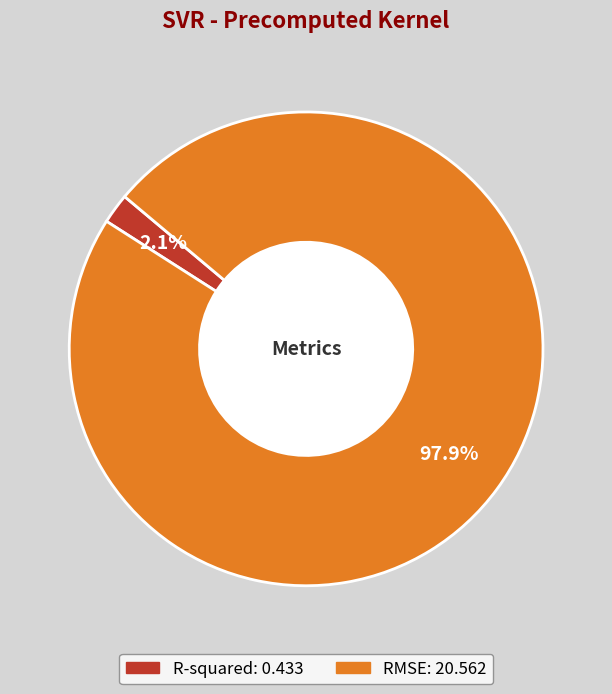

How many slices are in this pie chart?

2